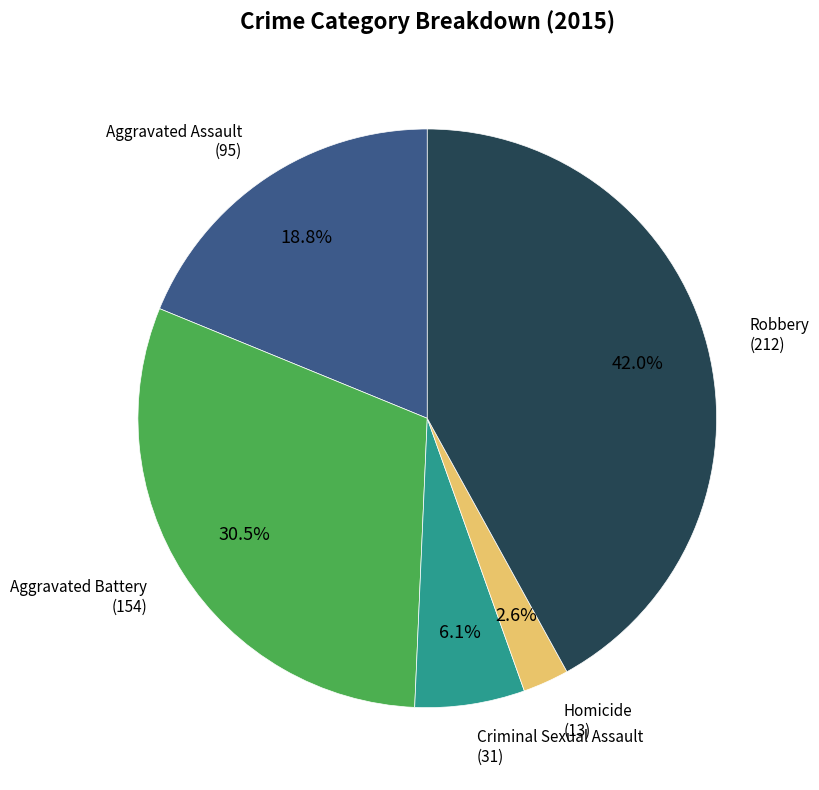

Is there a majority slice in this chart?

No